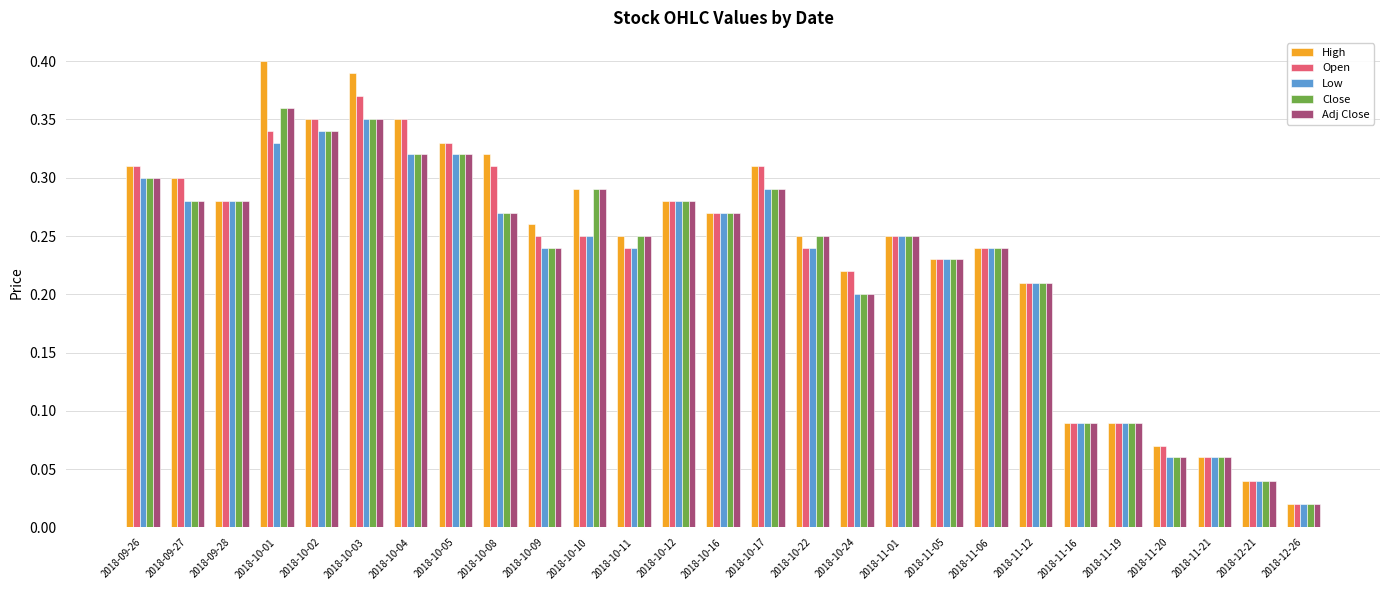

Does the chart contain any negative values?

No